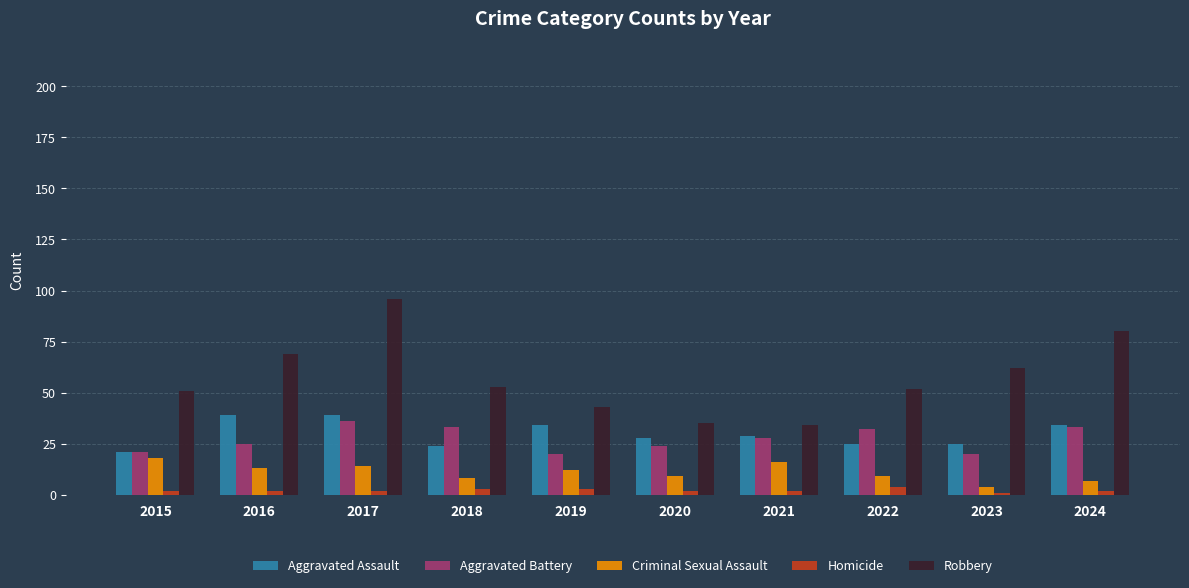

How many distinct data groups are displayed?

5